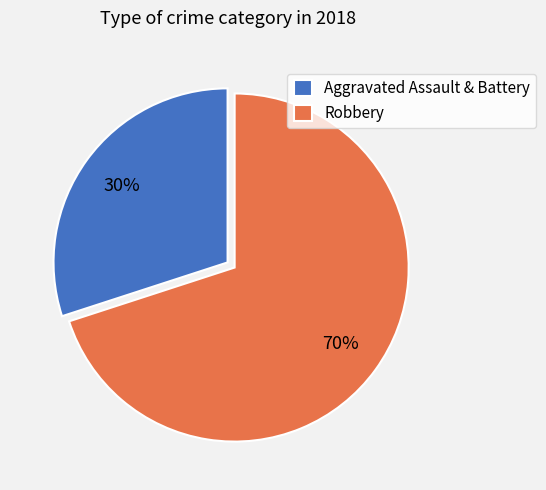

Count the number of slices in the pie.

2